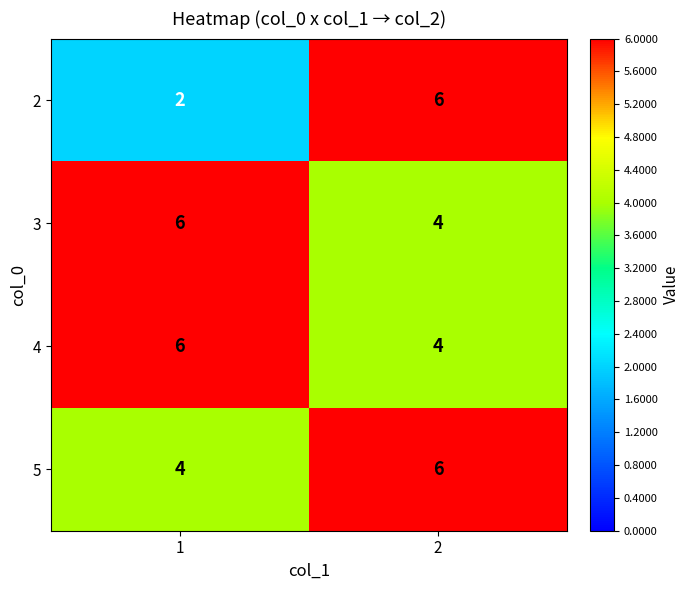

Which label corresponds to the smallest value in the chart?

1